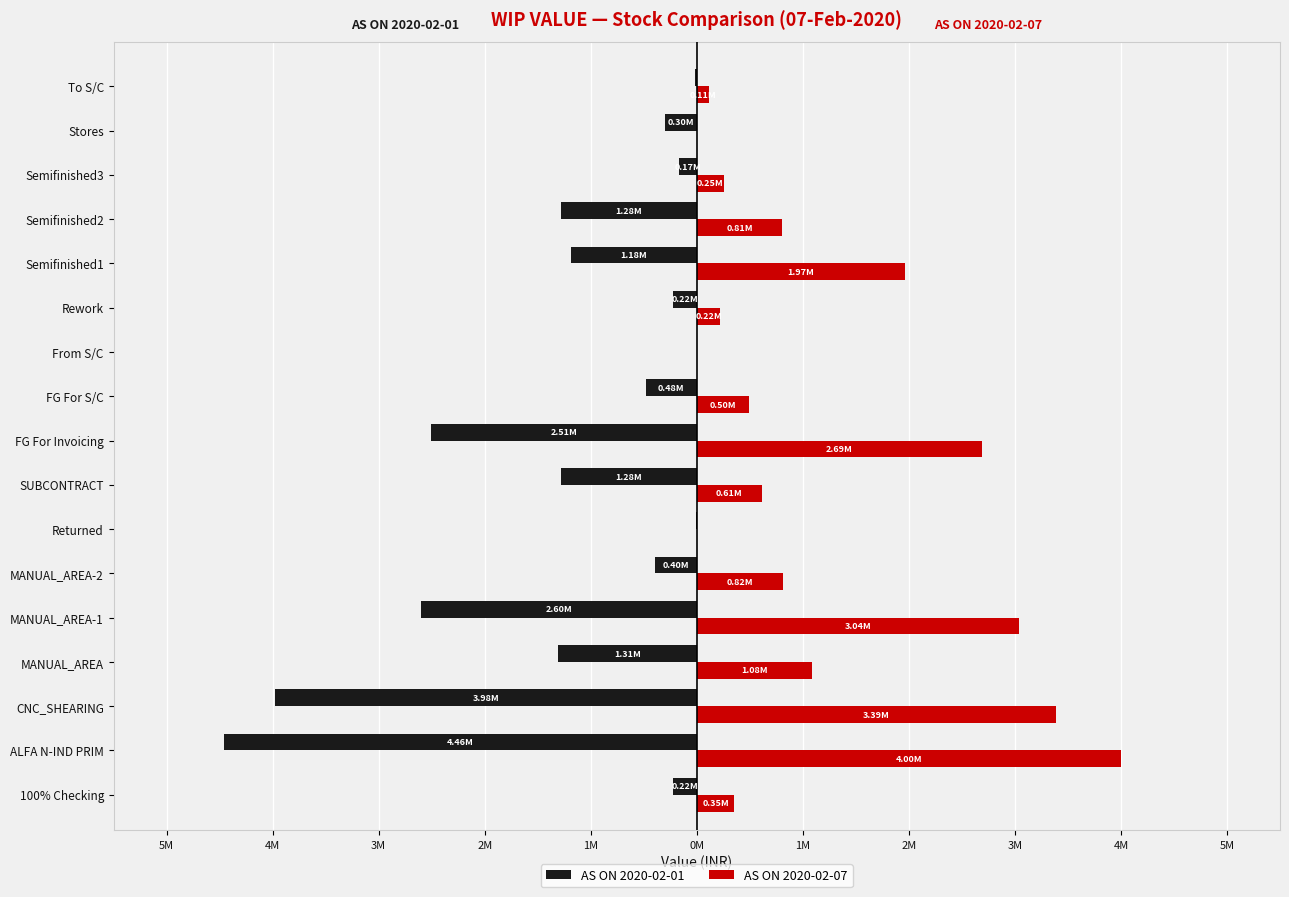

What is the sum of all AS ON 2020-02-01 values?

-20422964.6